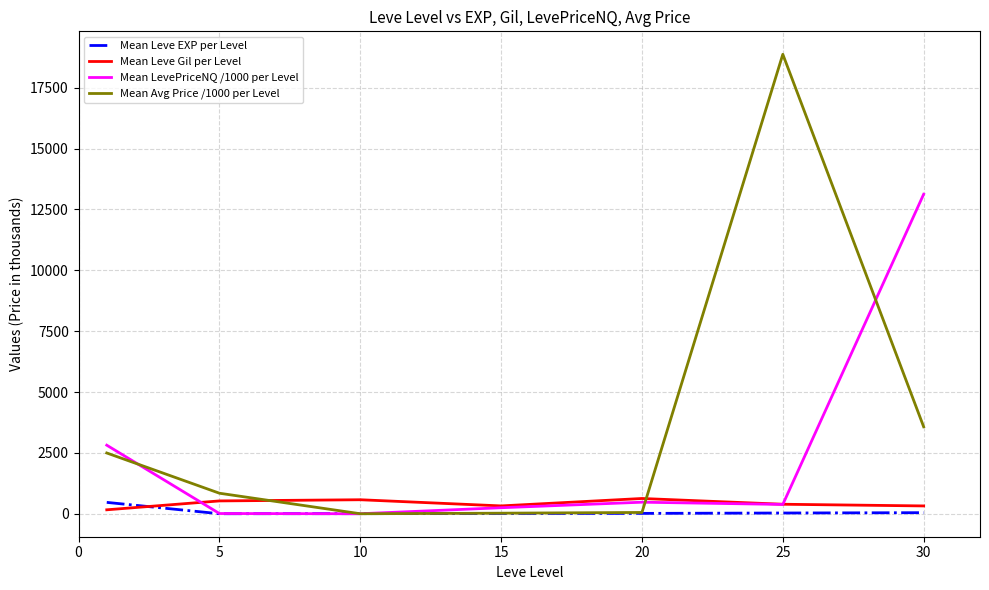

What is the average value of the Mean LevePriceNQ /1000 per Level series?

2437.6